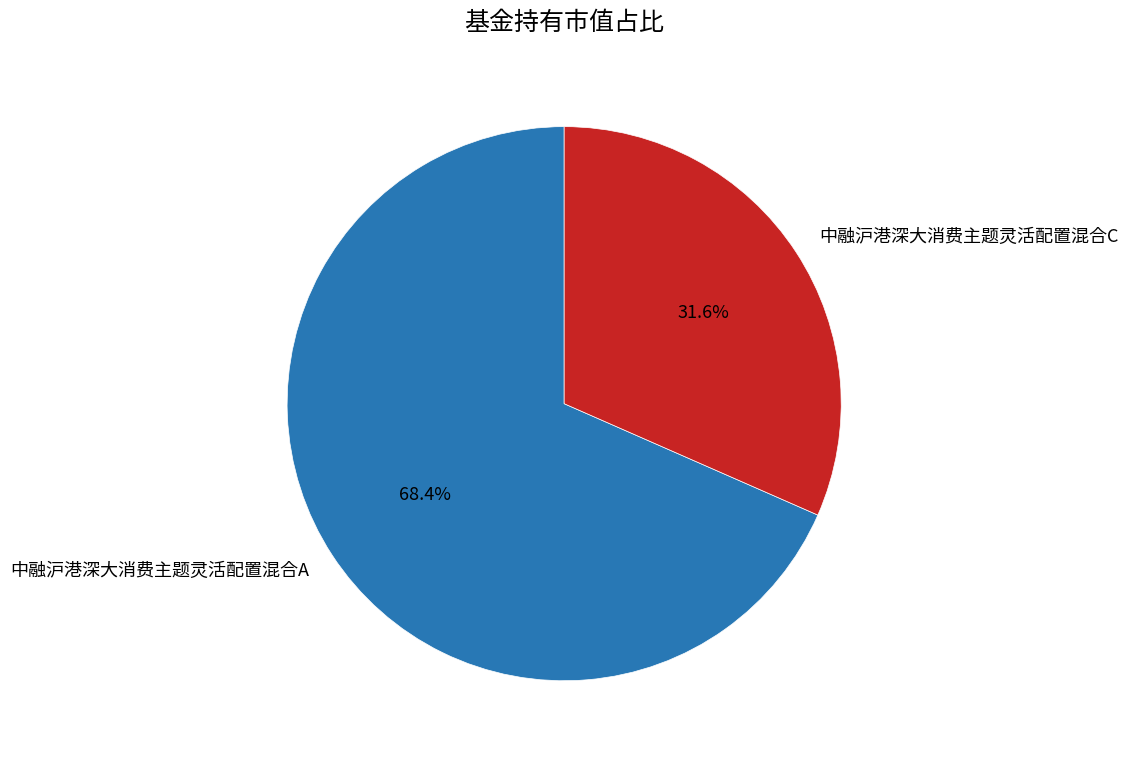

What percentage is the 中融沪港深大消费主题灵活配置混合C slice, to the nearest percent?

32%